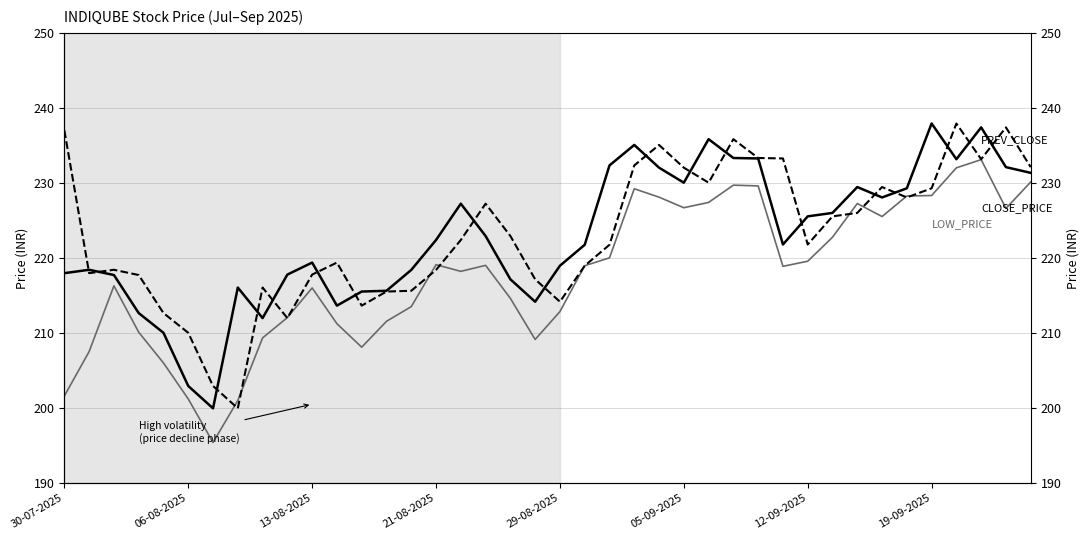

Is it true that LOW_PRICE equals 317.5 at 13?

False